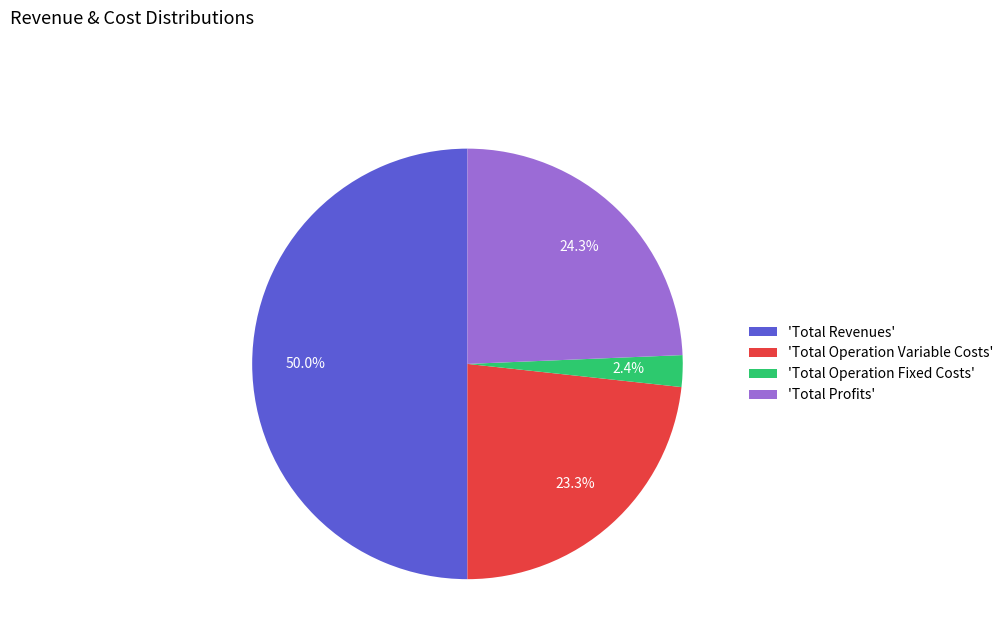

What is the smallest slice in the pie chart?

'Total Operation Fixed Costs'